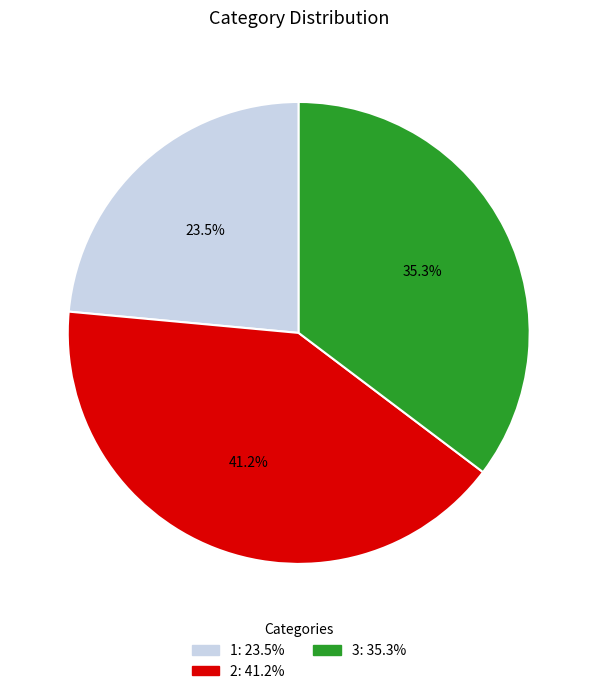

Does any single category account for the majority?

No